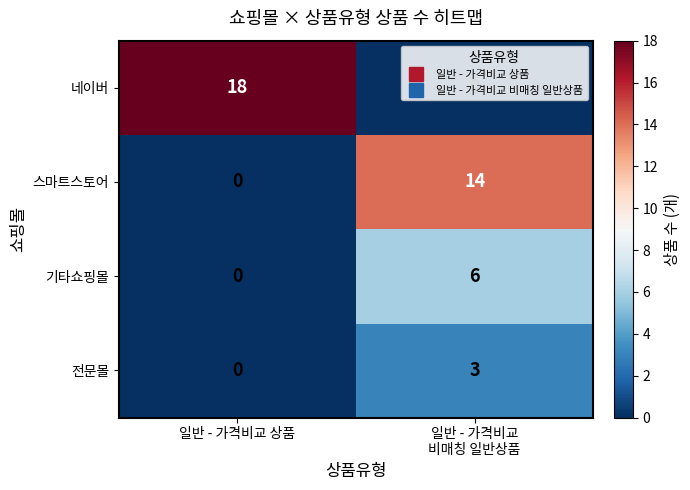

At how many categories does at least one series exceed 8?

2